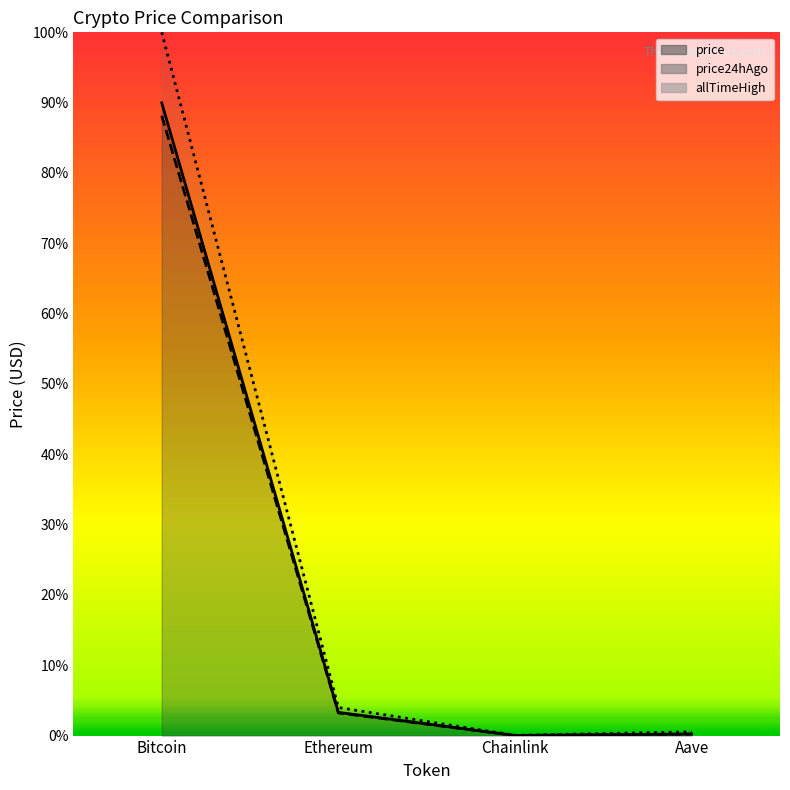

Rank the categories by price24hAgo value from highest to lowest.

Bitcoin, Ethereum, Aave, Chainlink